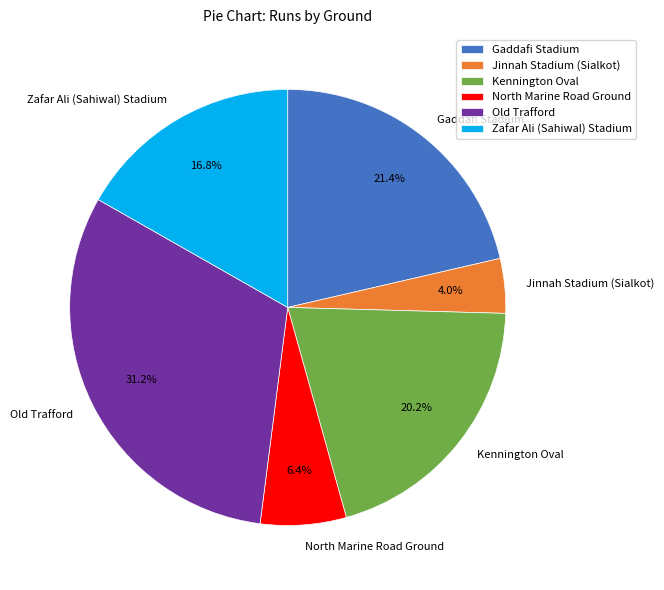

Which has a higher value, Zafar Ali (Sahiwal) Stadium or Old Trafford?

Old Trafford